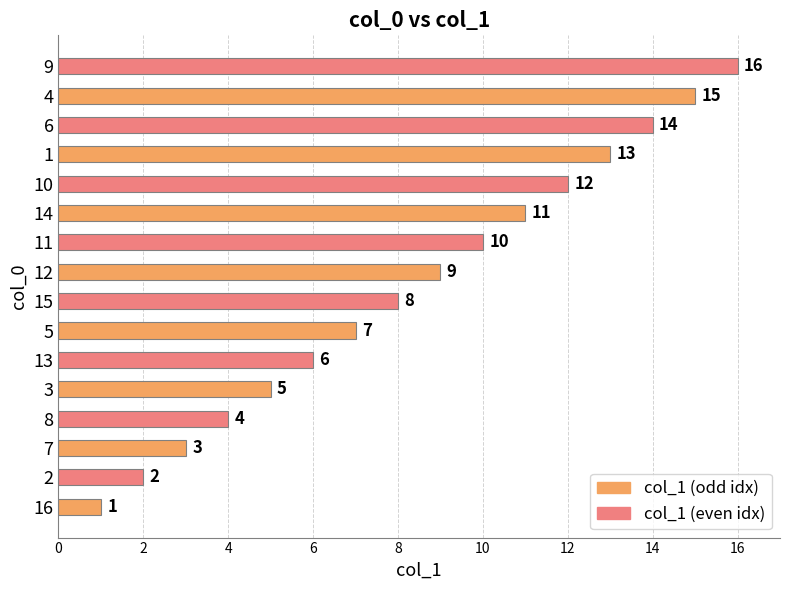

How many values are below 9?

8